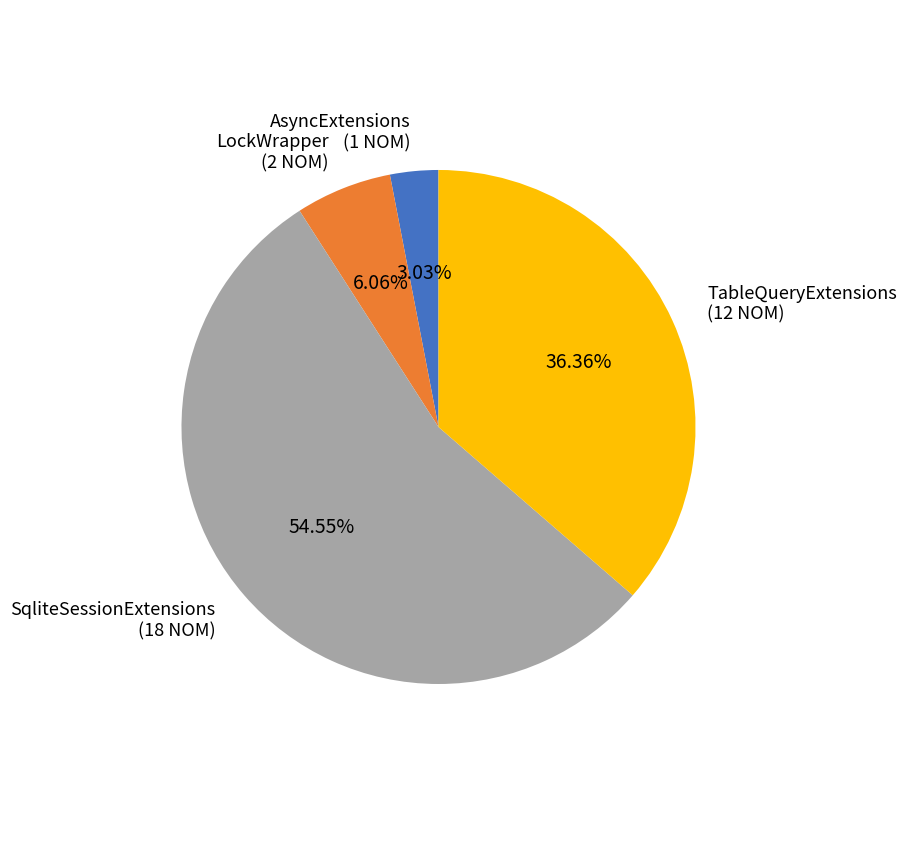

Is SqliteSessionExtensions the majority of the pie?

Yes